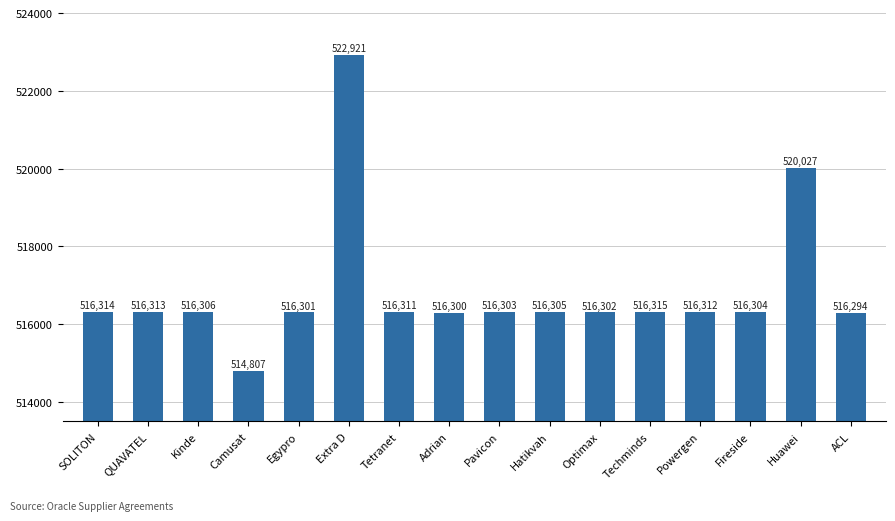

What is the difference between the values at Tetranet and Optimax?

9